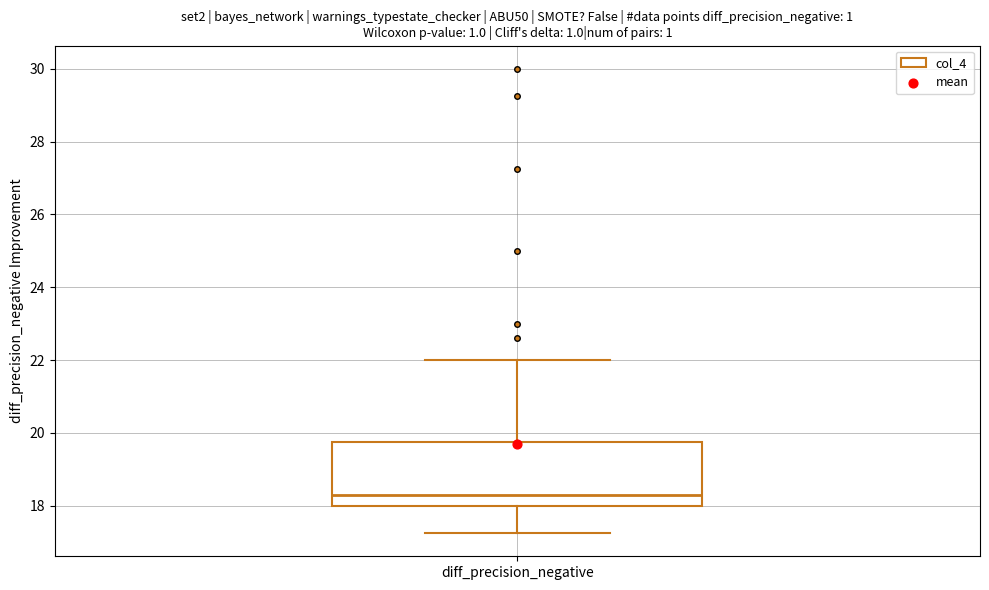

Where is the upper edge of the box for diff_precision_negative on the y-axis? The values are not printed on the chart, so give them approximately, as read against the axis.

19.8